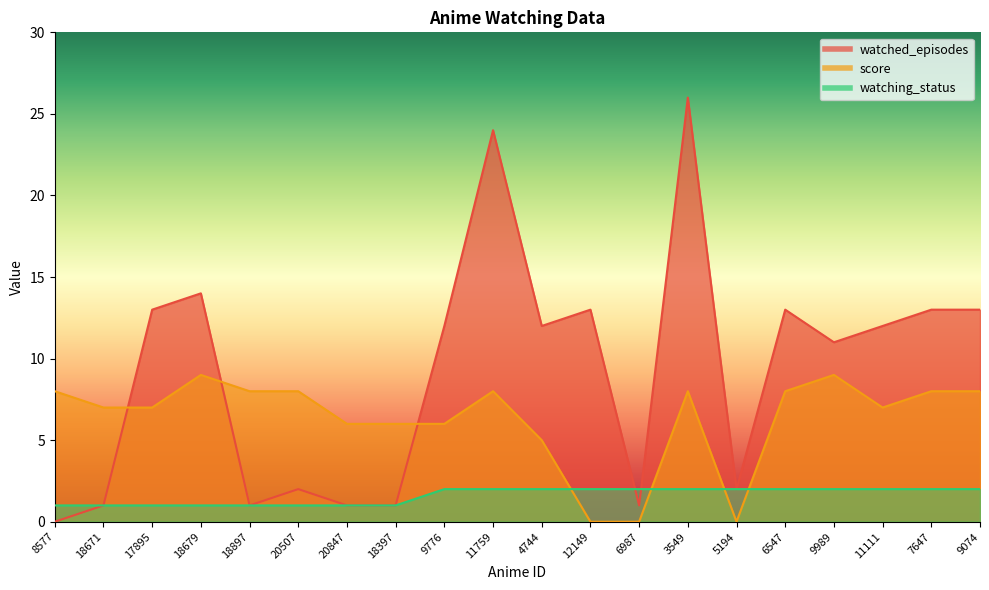

Which series has the largest total across all categories?

watched_episodes